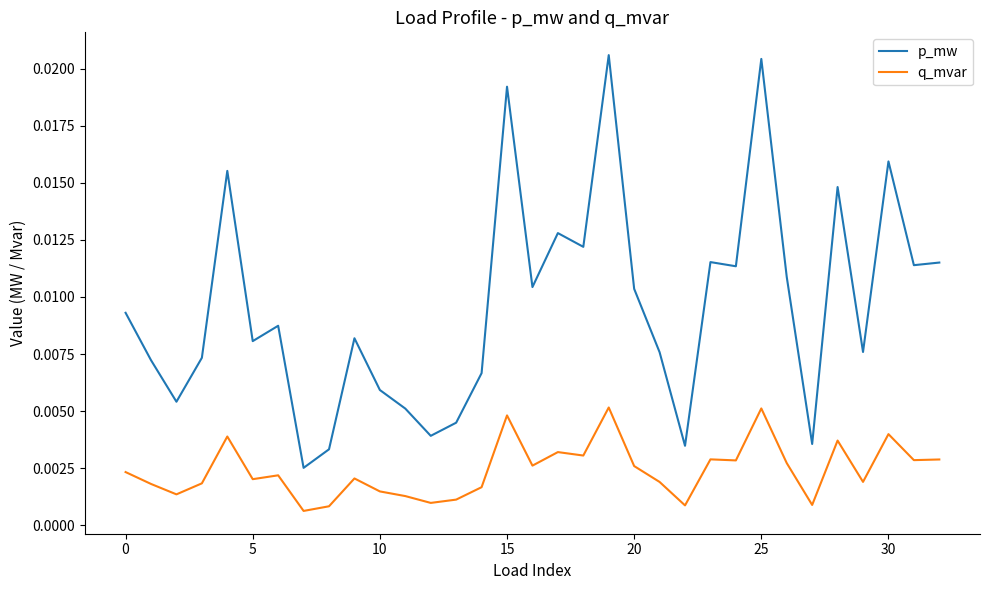

Which series has the largest range (max minus min)?

p_mw